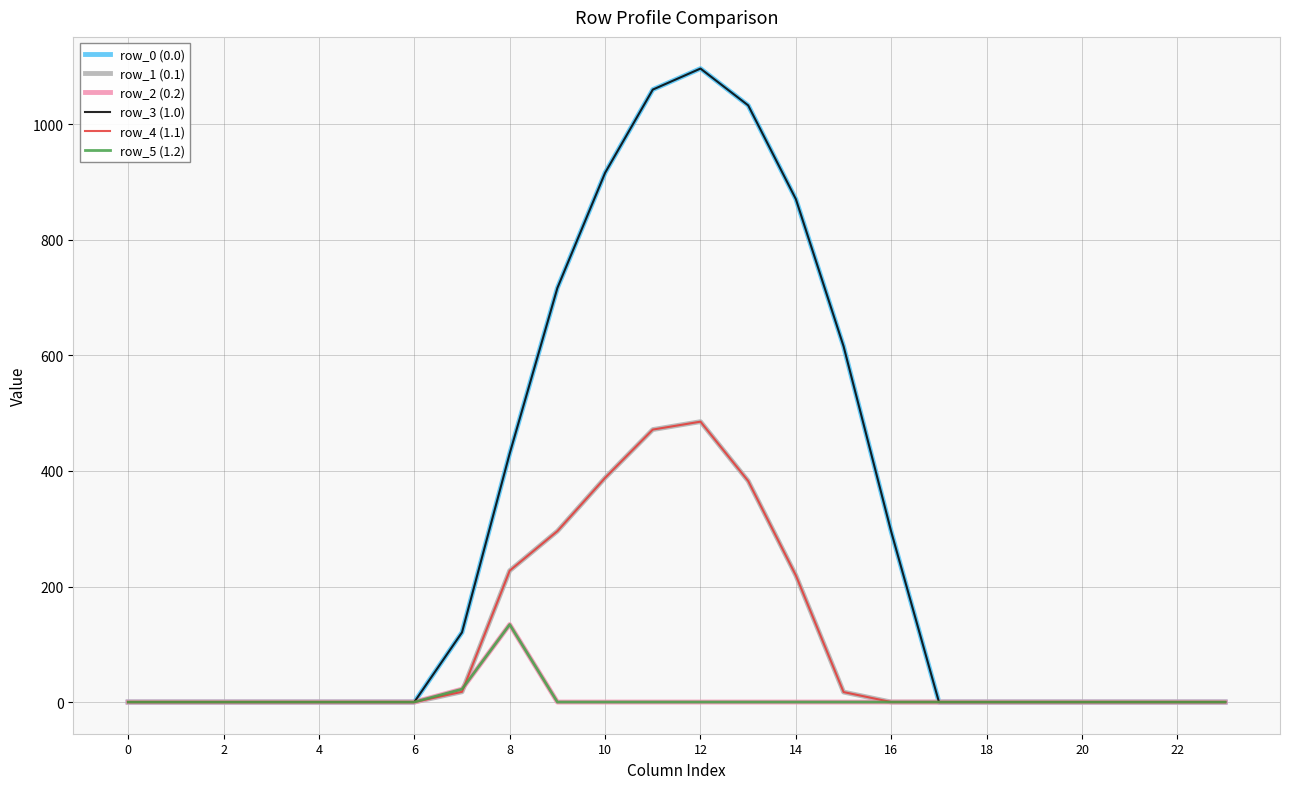

What is the difference between the maximum and minimum values in the row_4 (1.1) series?

485.4